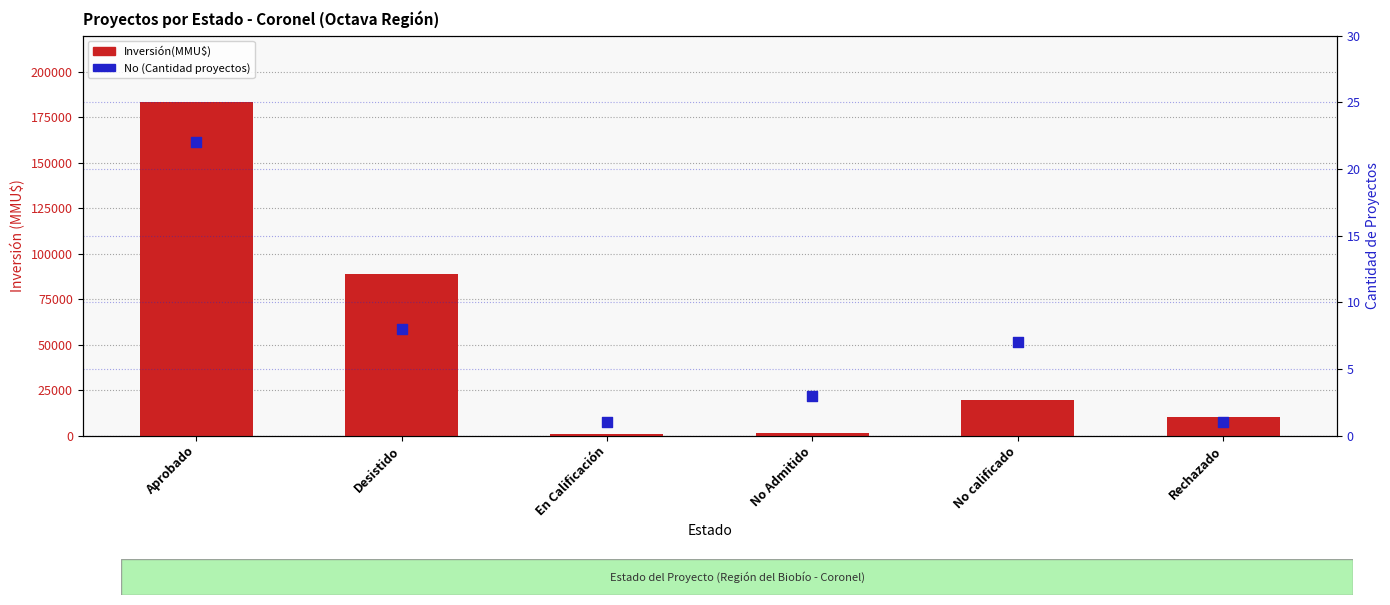

At how many categories does at least one series exceed 170209?

1